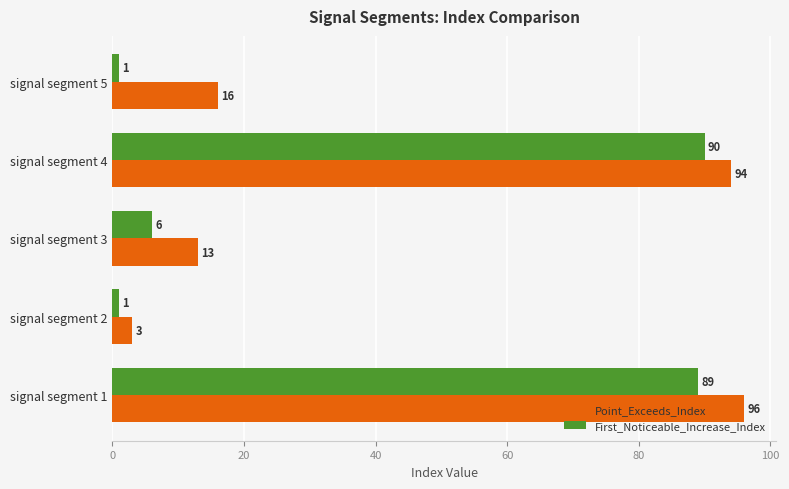

Which series has the largest total across all categories?

Point_Exceeds_Index